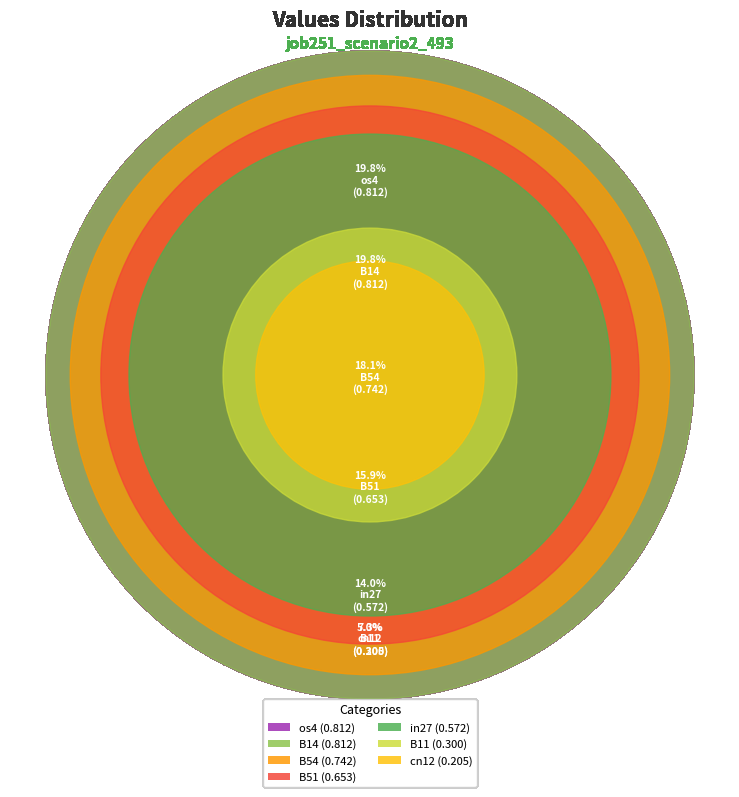

Is there any slice that represents more than half of the pie?

No